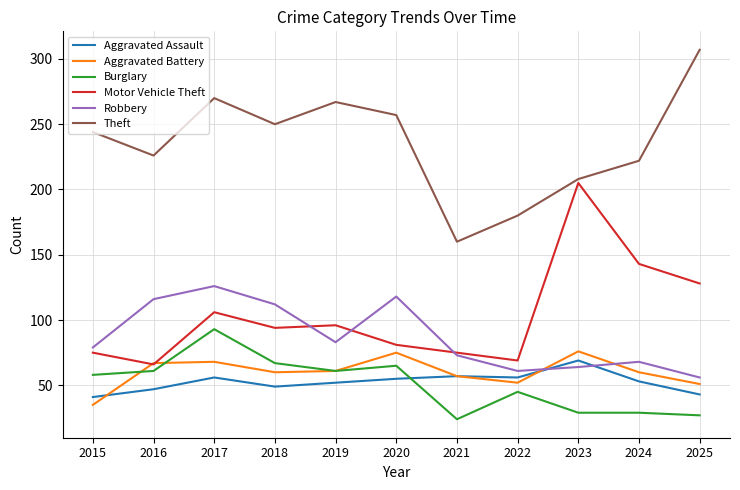

What is the average value of the Aggravated Battery series?

60